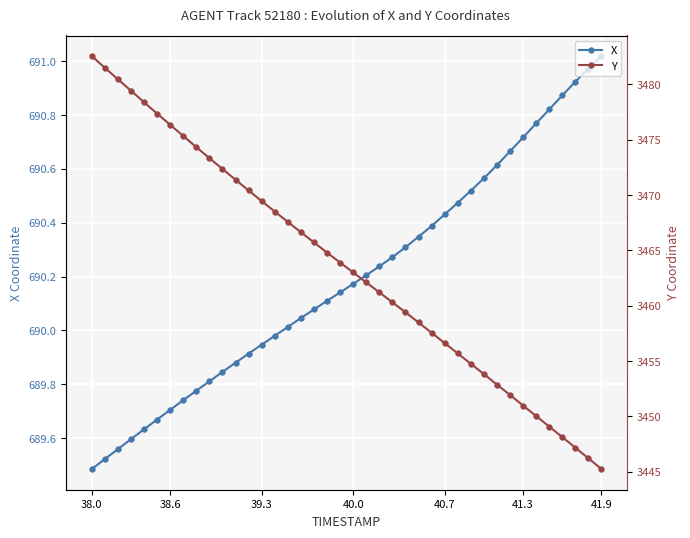

At how many categories does at least one series exceed 879?

40